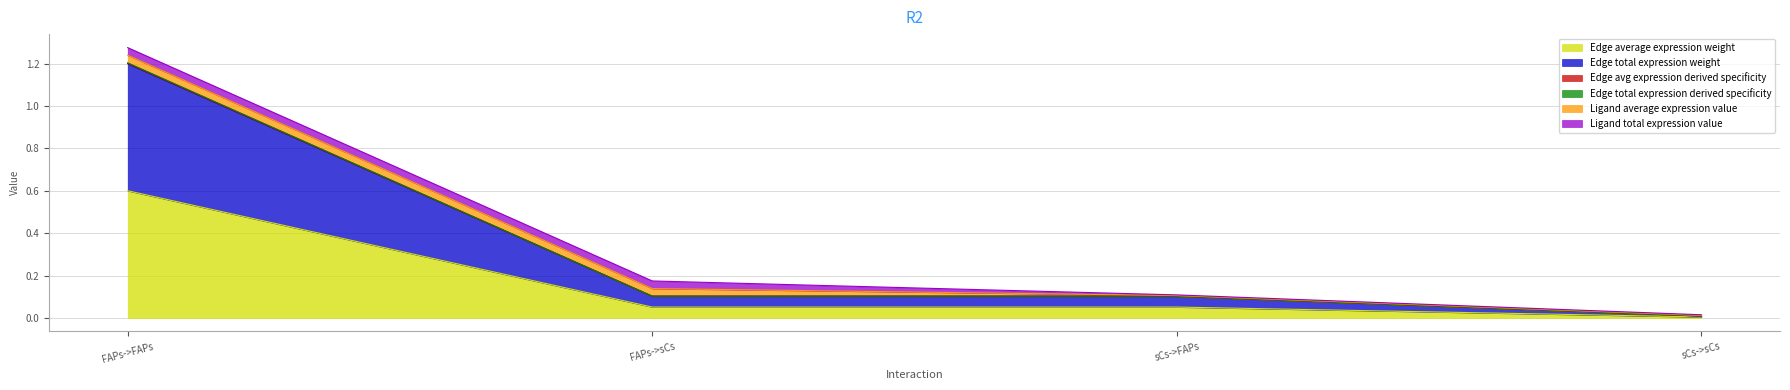

Is the value of Edge total expression derived specificity at sCs->sCs greater than the value of Edge avg expression derived specificity at sCs->sCs?

Yes